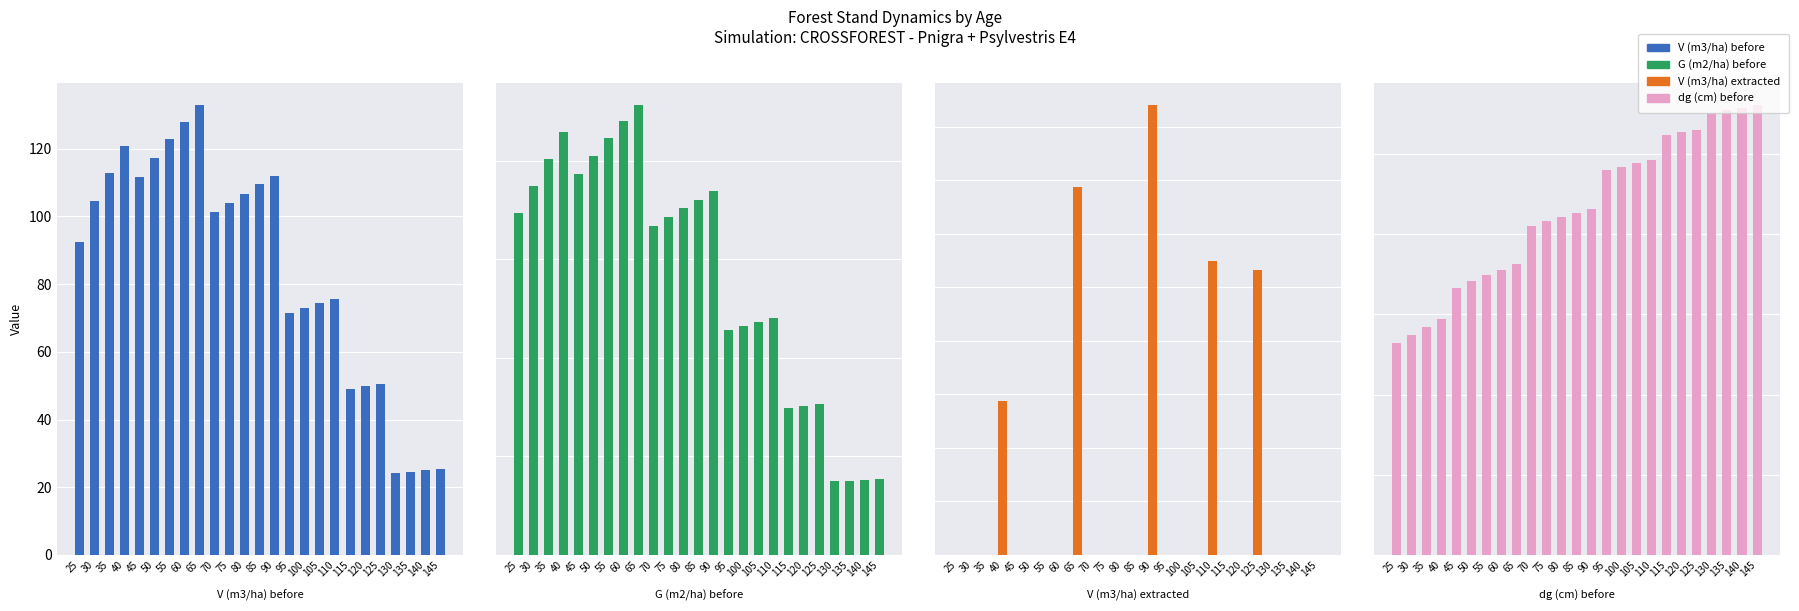

Reading left to right, list all the values displayed in this chart.

V (m3/ha) before: 25=92.5	30=104.7	35=112.8	40=120.8	45=111.7	50=117.3	55=122.8	60=128.0	65=132.9	70=101.2	75=104.0	80=106.8	85=109.5	90=112.1	95=71.4	100=72.8	105=74.3	110=75.7	115=49.0	120=49.8	125=50.5	130=24.3	135=24.6	140=25.0	145=25.3
G (m2/ha) before: 25=17.3	30=18.7	35=20.1	40=21.4	45=19.3	50=20.2	55=21.1	60=22.0	65=22.8	70=16.7	75=17.1	80=17.6	85=18.0	90=18.4	95=11.4	100=11.6	105=11.8	110=12.0	115=7.5	120=7.6	125=7.7	130=3.7	135=3.8	140=3.8	145=3.9
V (m3/ha) extracted: 25=0.0	30=0.0	35=0.0	40=14.4	45=0.0	50=0.0	55=0.0	60=0.0	65=34.4	70=0.0	75=0.0	80=0.0	85=0.0	90=42.0	95=0.0	100=0.0	105=0.0	110=27.5	115=0.0	120=0.0	125=26.6	130=0.0	135=0.0	140=0.0	145=0.0
dg (cm) before: 25=26.4	30=27.5	35=28.5	40=29.4	45=33.3	50=34.1	55=34.9	60=35.6	65=36.2	70=41.1	75=41.6	80=42.1	85=42.7	90=43.1	95=48.0	100=48.4	105=48.9	110=49.2	115=52.4	120=52.7	125=53.1	130=55.2	135=55.5	140=55.8	145=56.1